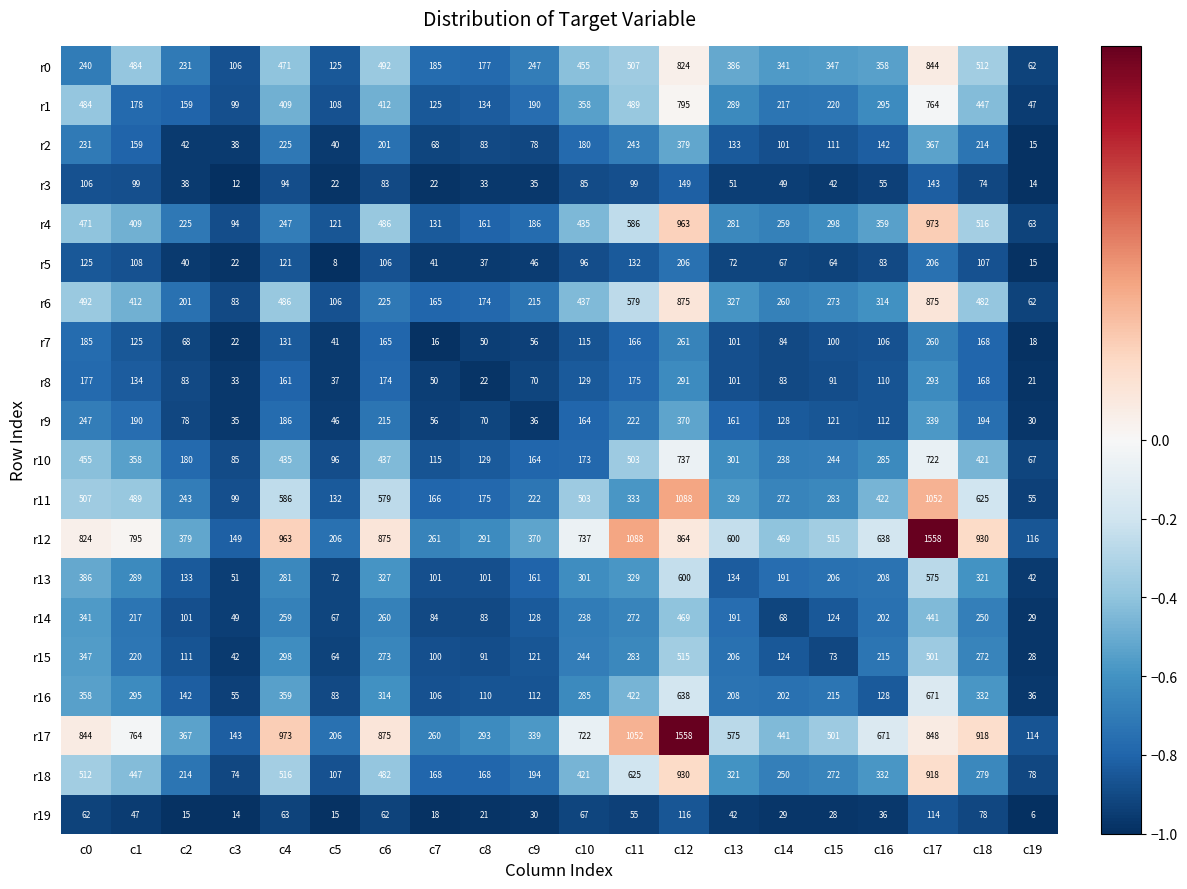

Which series has the largest range (max minus min)?

r17